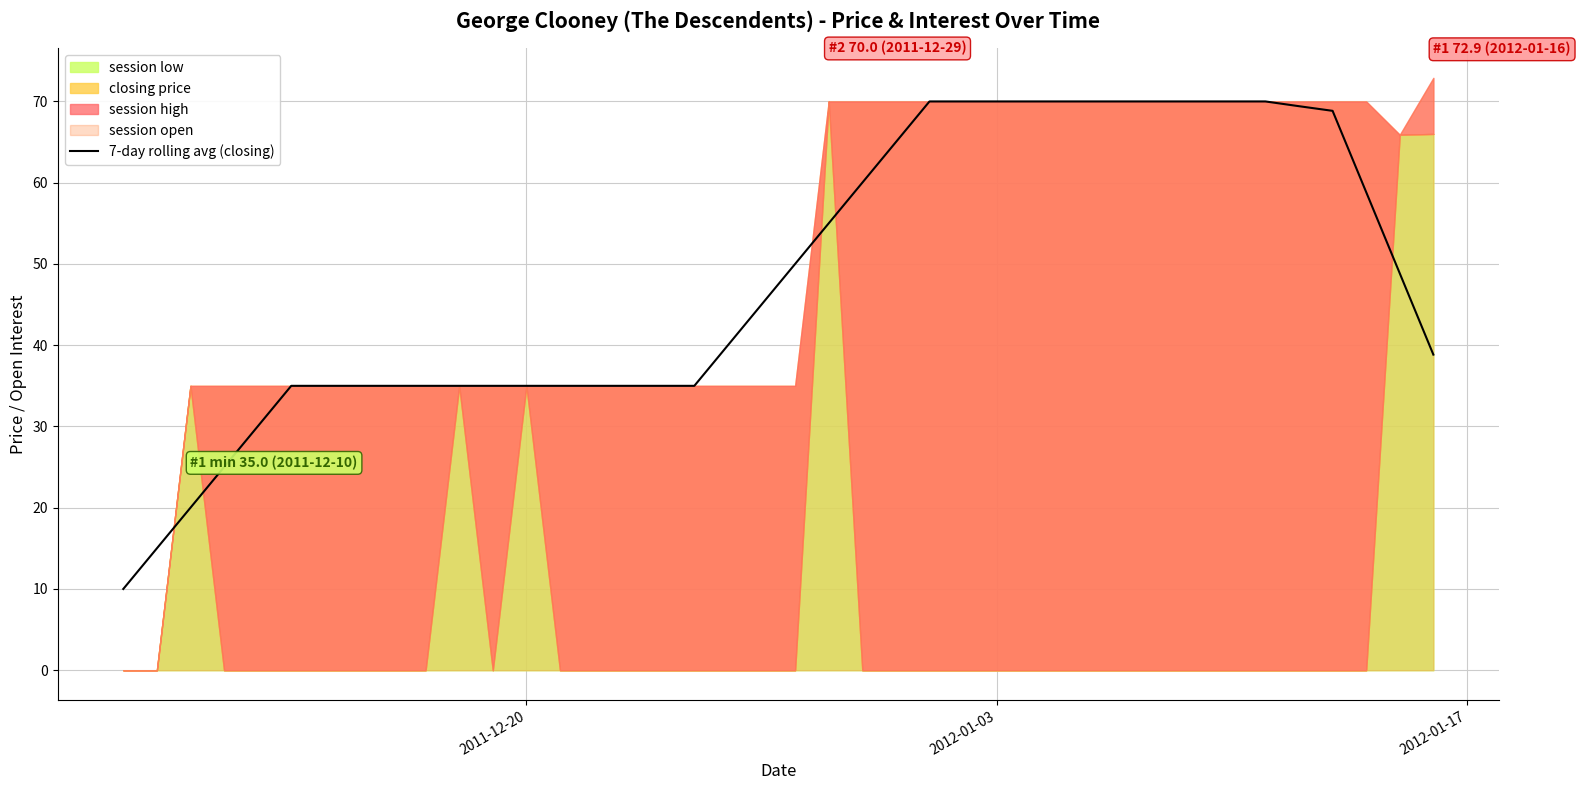

The 7-day rolling avg (closing) series shows 62.5 at 2011-12-20. True or false?

False